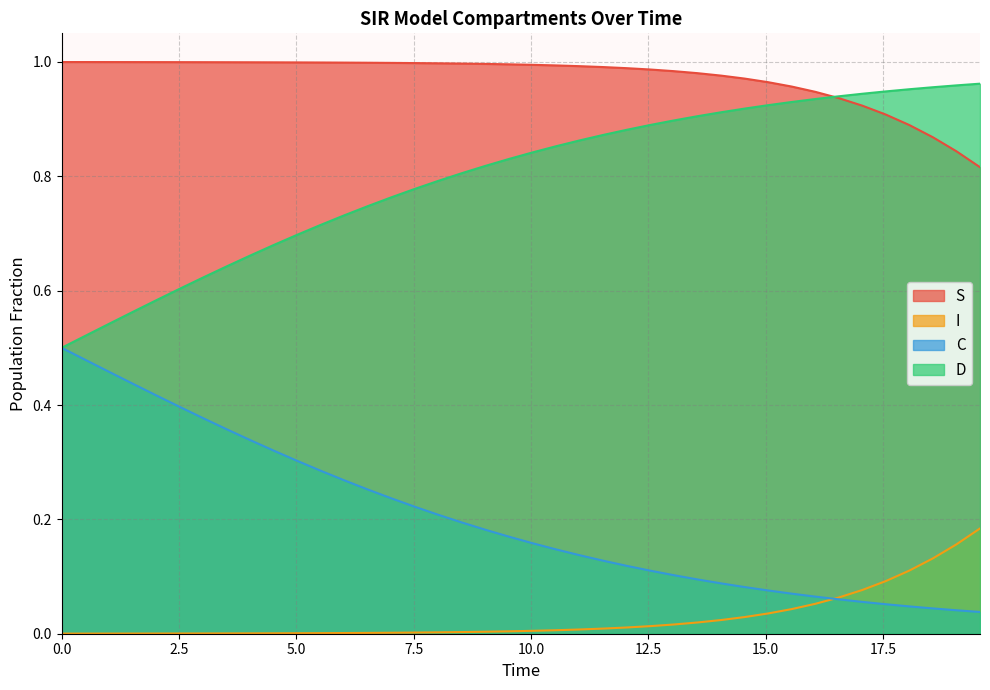

Rank the series by their average value, from lowest to highest.

I, C, D, S